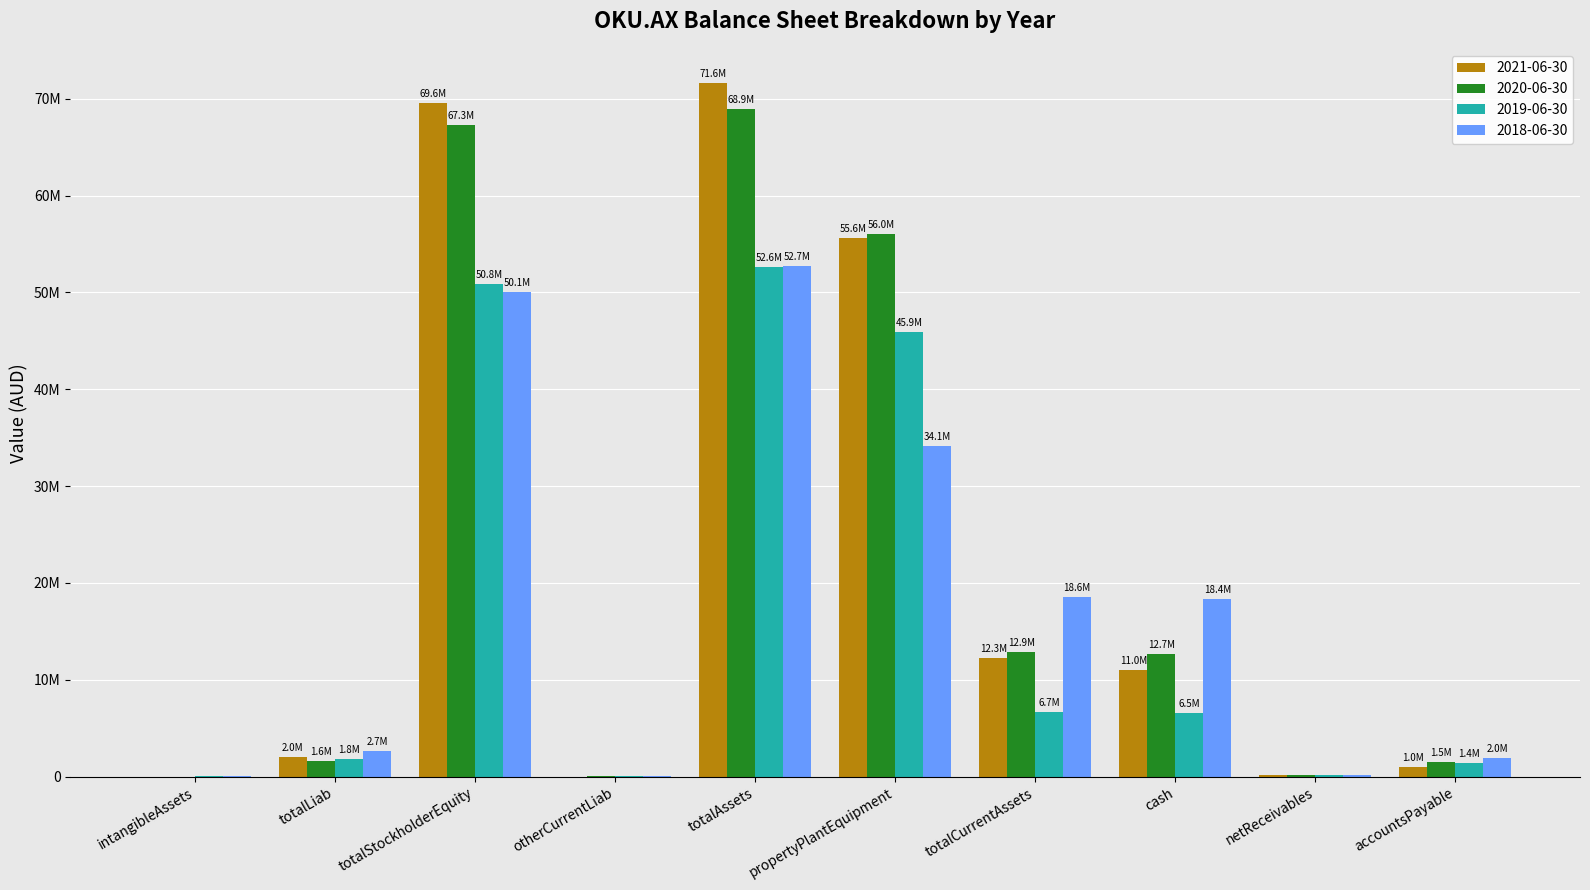

Where is 2021-06-30 nearest to the value 35788137?

propertyPlantEquipment